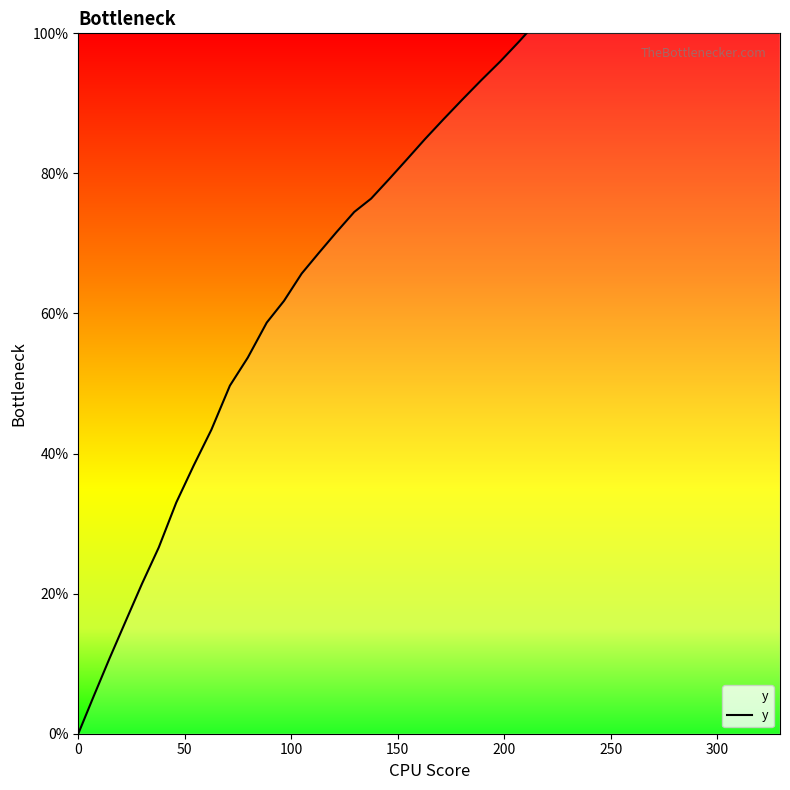

Count the number of values greater than 84.

20